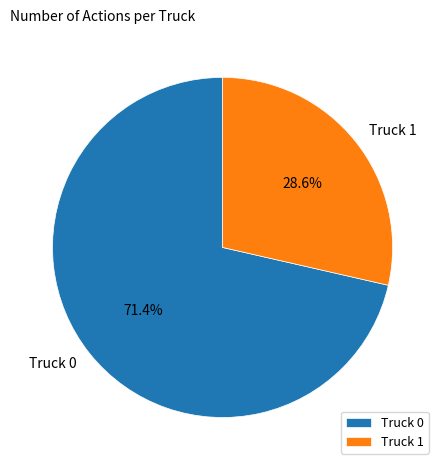

Rank the categories by value from lowest to highest.

Truck 1, Truck 0